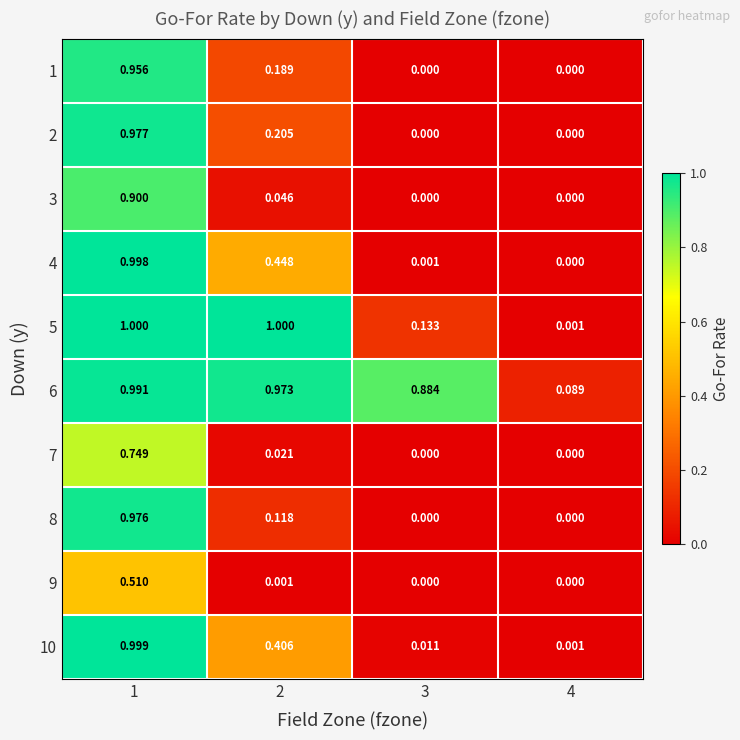

Which series has the widest spread of values?

5